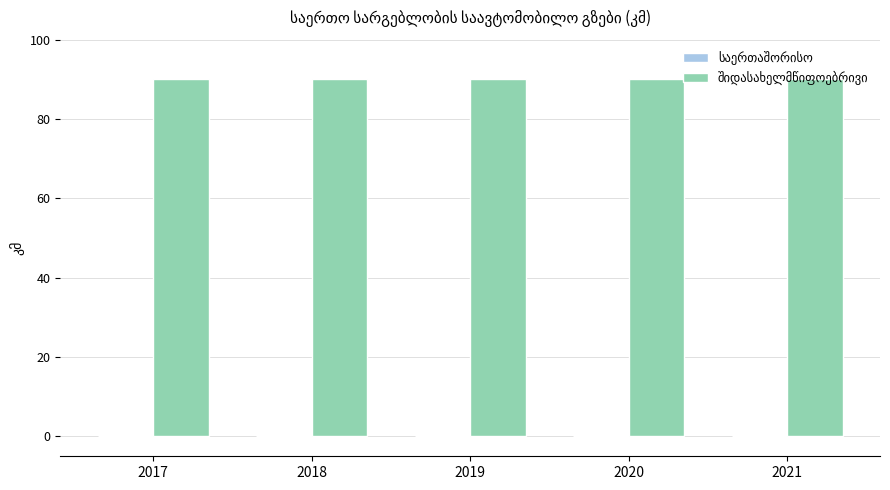

Reading right to left, list all the values displayed in this chart.

საერთაშორისო: 2021=0	2020=0	2019=0	2018=0	2017=0
შიდასახელმწიფოებრივი: 2021=90	2020=90	2019=90	2018=90	2017=90